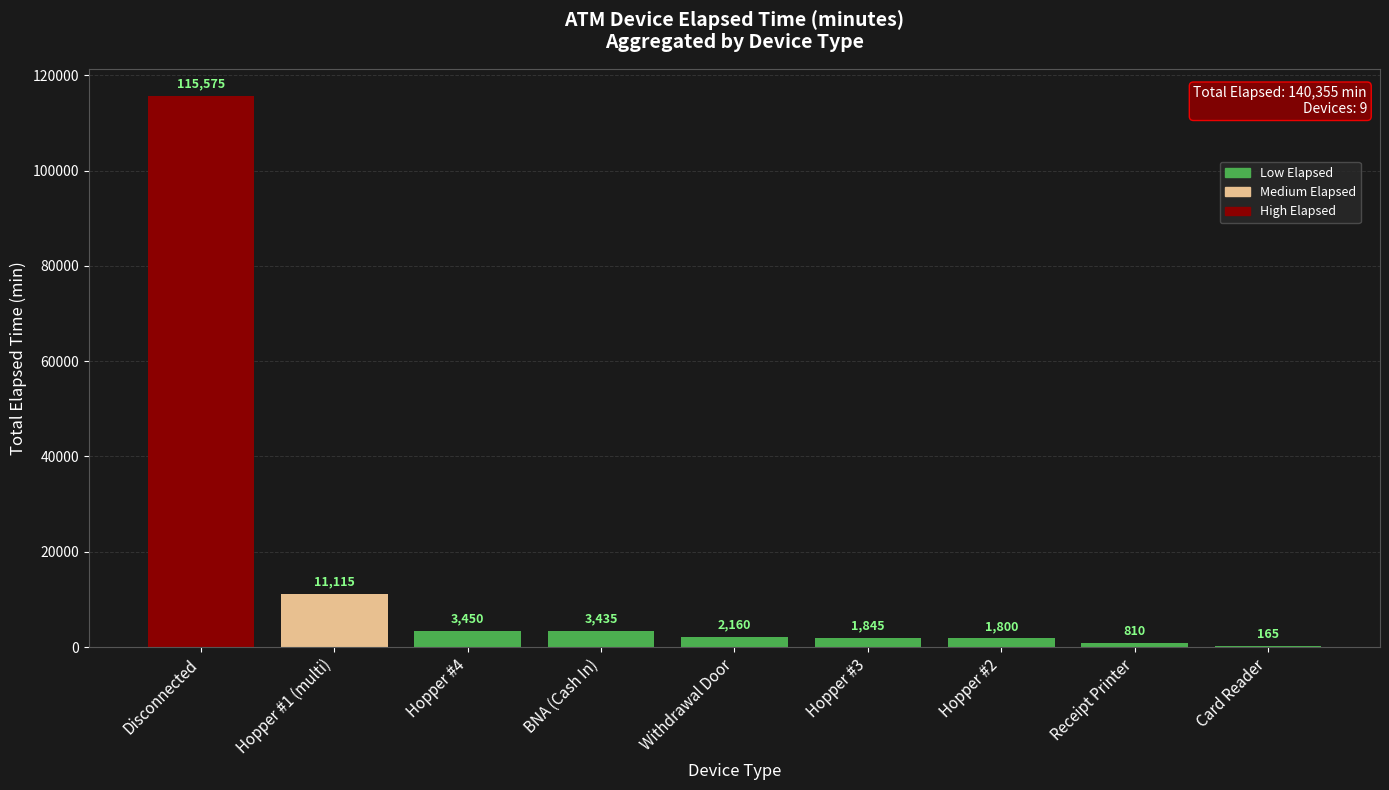

What is the sum of the values at Hopper #3 and Withdrawal Door?

4005